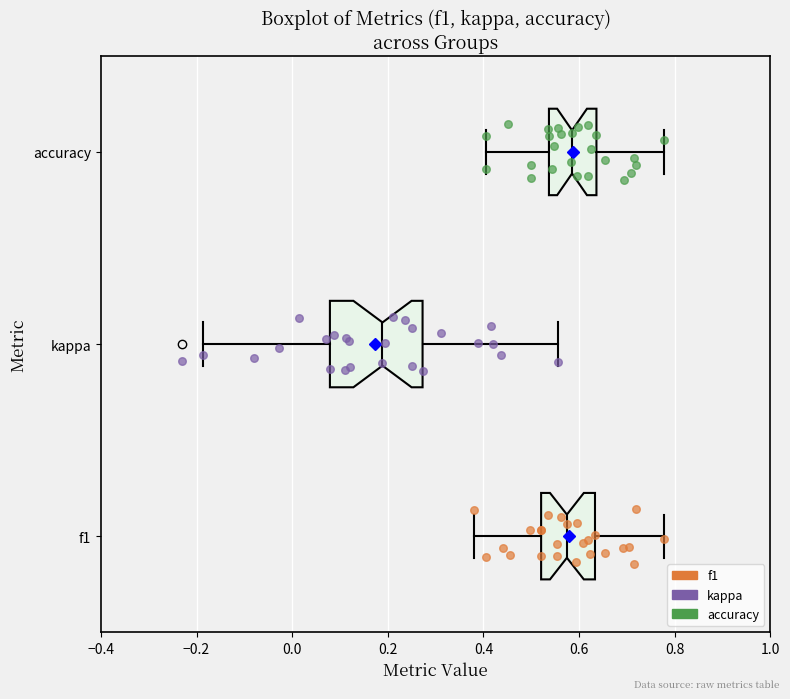

Reading bottom to top, read every box against the x-axis: the position of its median line, the range the box covers, and the ends of its whiskers. The values are not printed on the chart, so give them approximately, as read against the axis.

f1: median 0.58, box 0.52 to 0.64, whiskers 0.38 to 0.78
kappa: median 0.18, box 0.08 to 0.28, whiskers -0.18 to 0.56
accuracy: median 0.58, box 0.54 to 0.64, whiskers 0.40 to 0.78